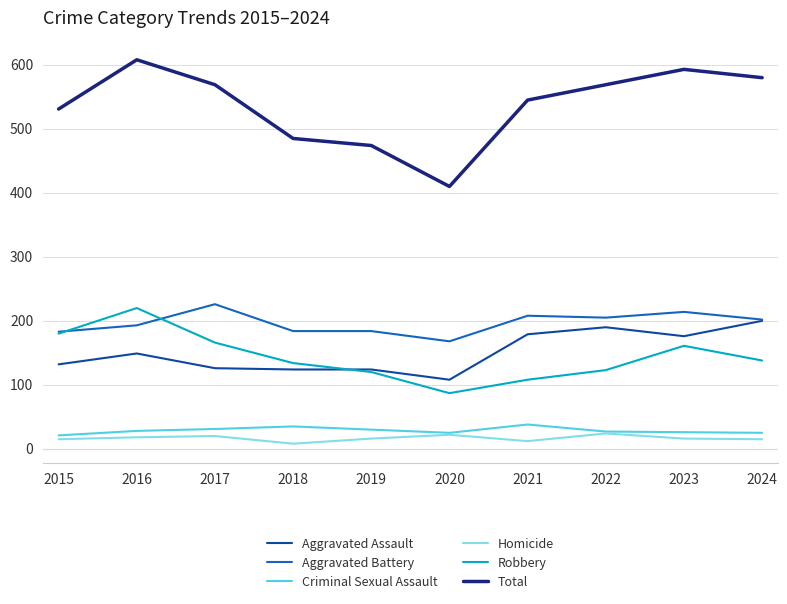

What is the total value across all series at 2021?

1090